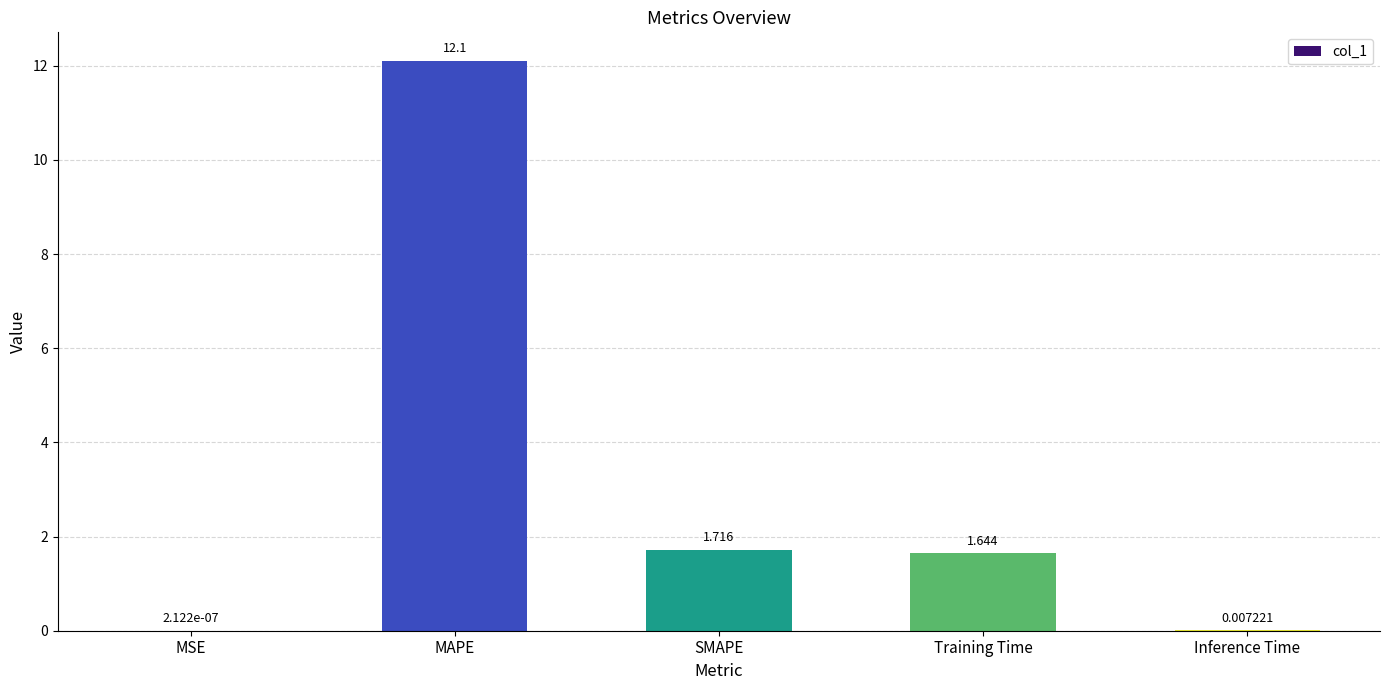

Which label corresponds to the largest value in the chart?

MAPE